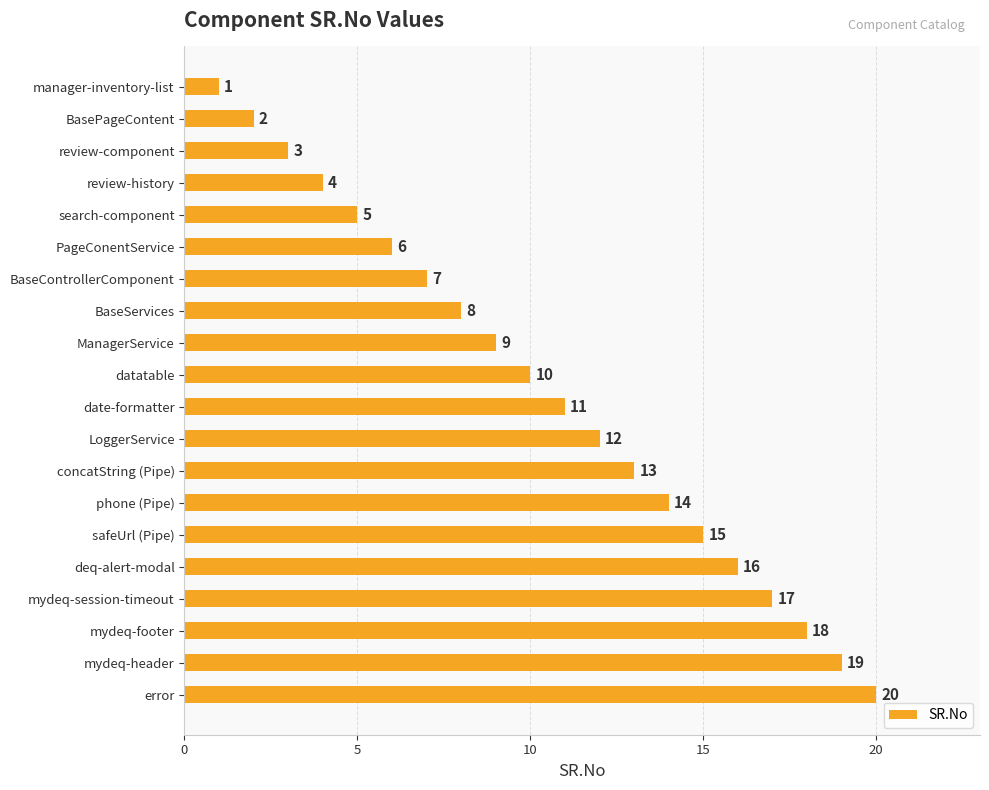

What is the minimum value shown in the chart?

1